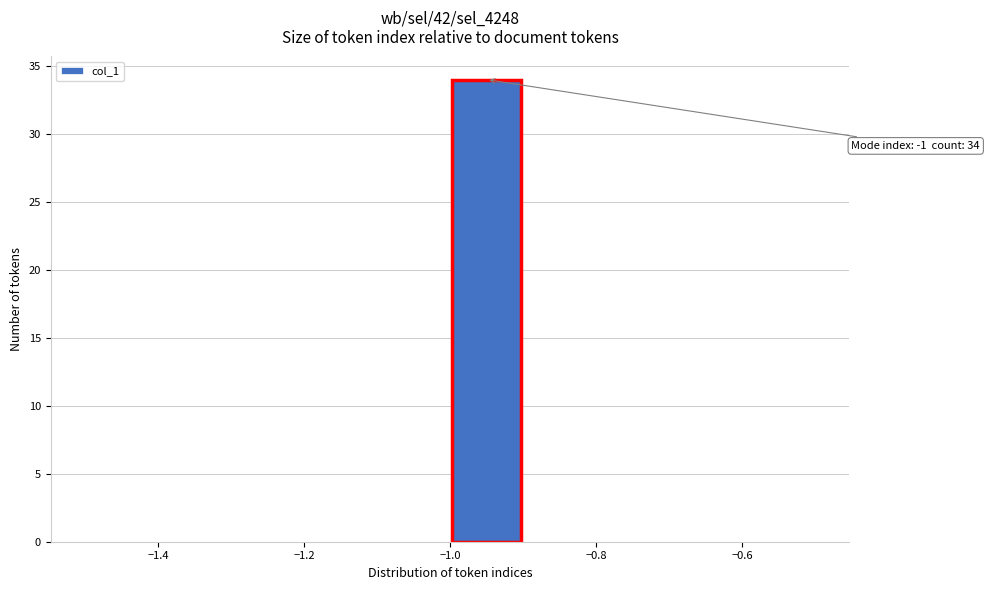

Which range on the x-axis has the tallest bar?

-1.0 to -0.9